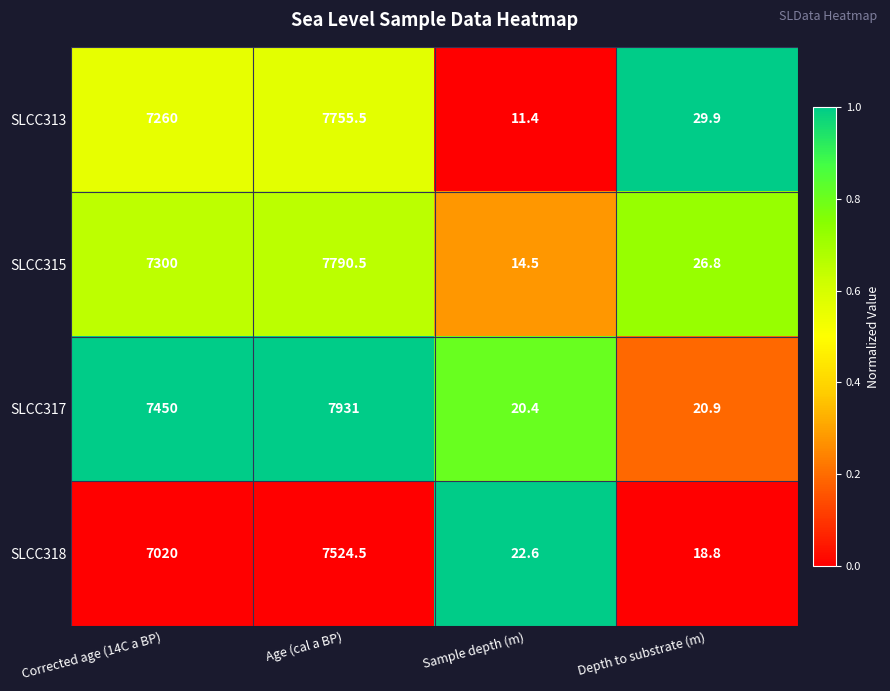

Which series has the largest total across all categories?

SLCC317